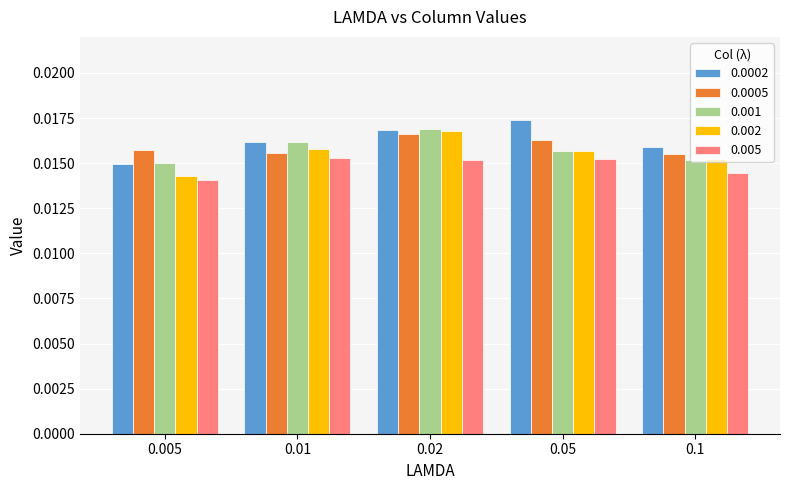

Which category has the highest value across all series?

0.05